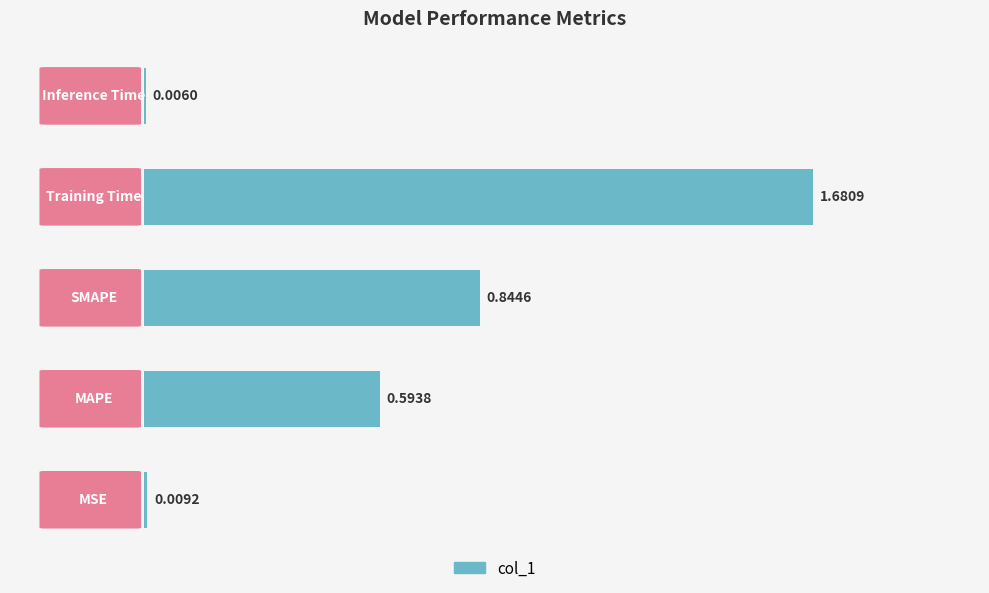

What is the sum of all values?

3.1